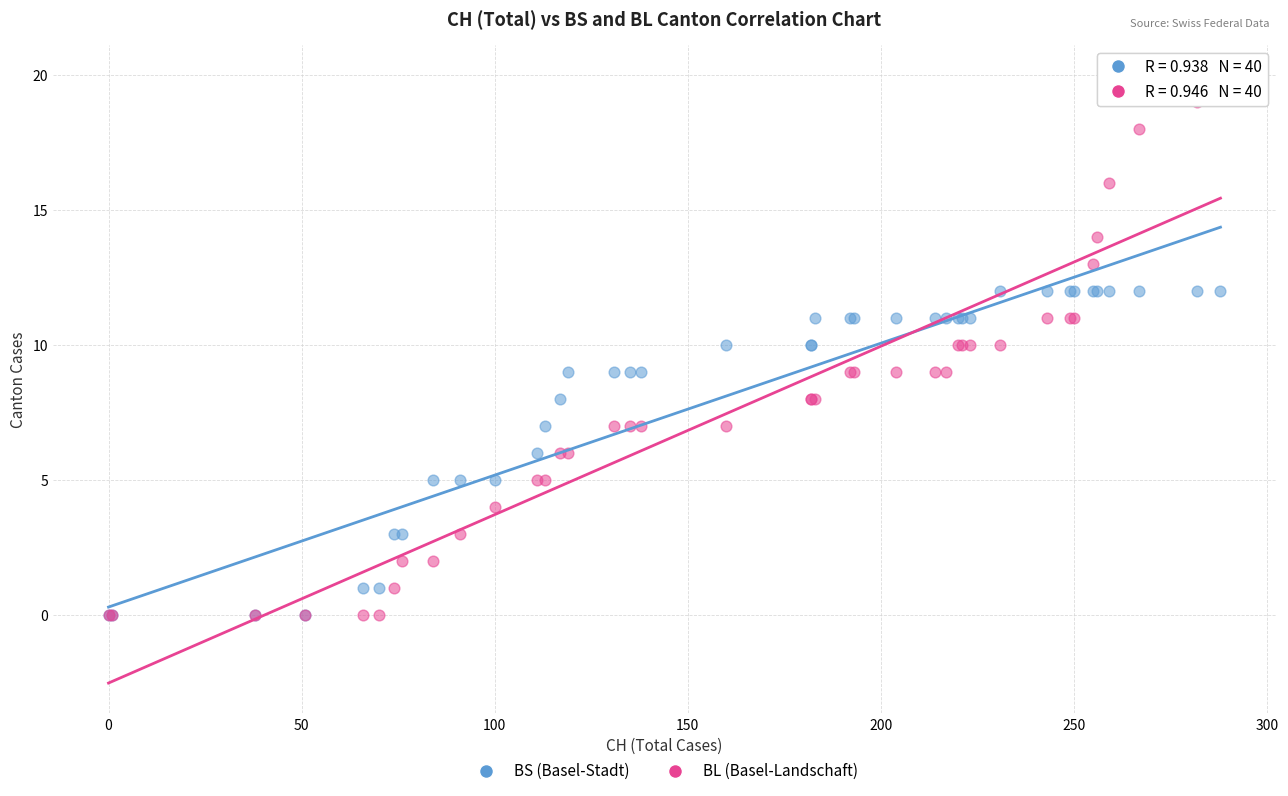

What are all the series names shown in the legend?

BS (Basel-Stadt), BL (Basel-Landschaft)